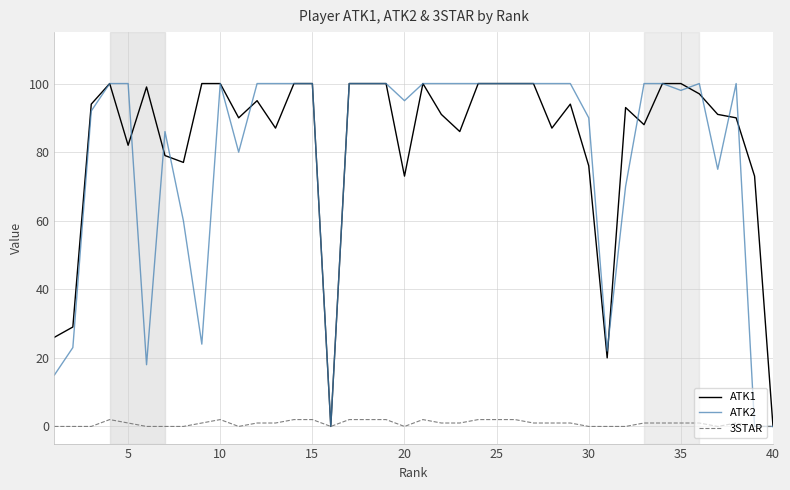

Which series has the largest total across all categories?

ATK1